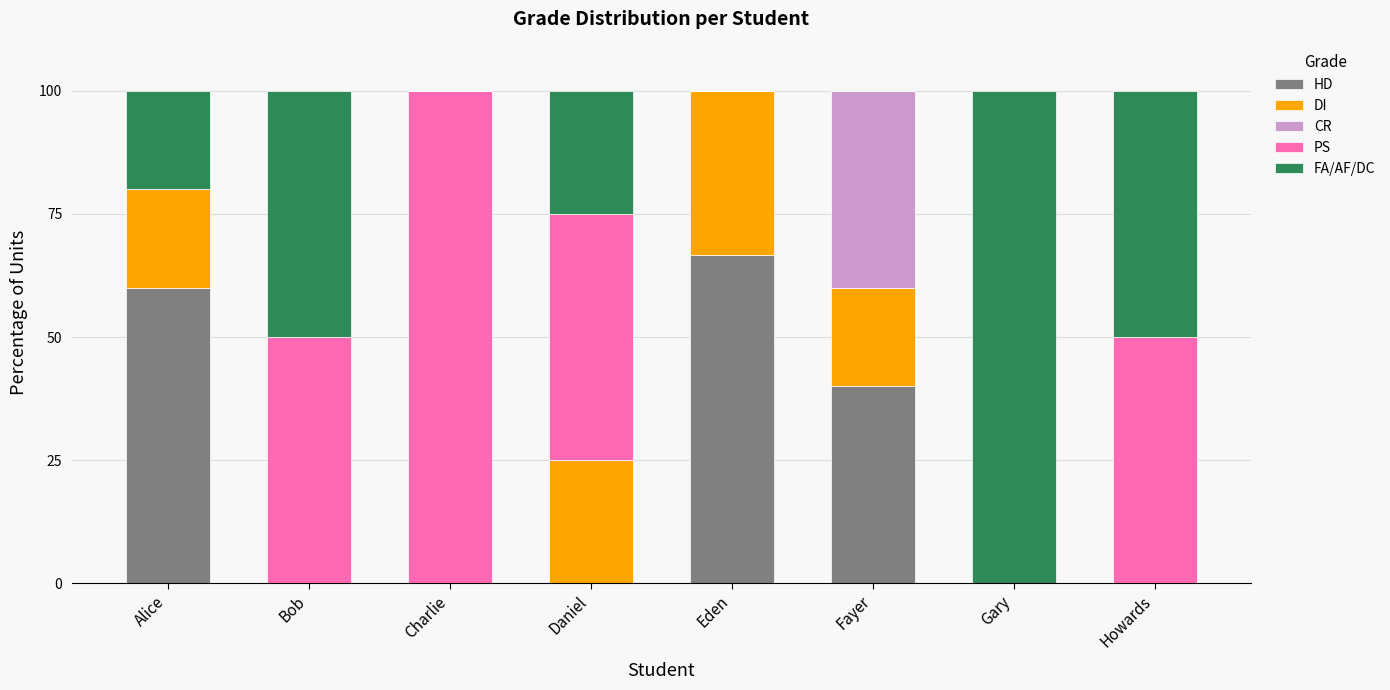

True or false: HD has a value of 0.0 at Gary.

True